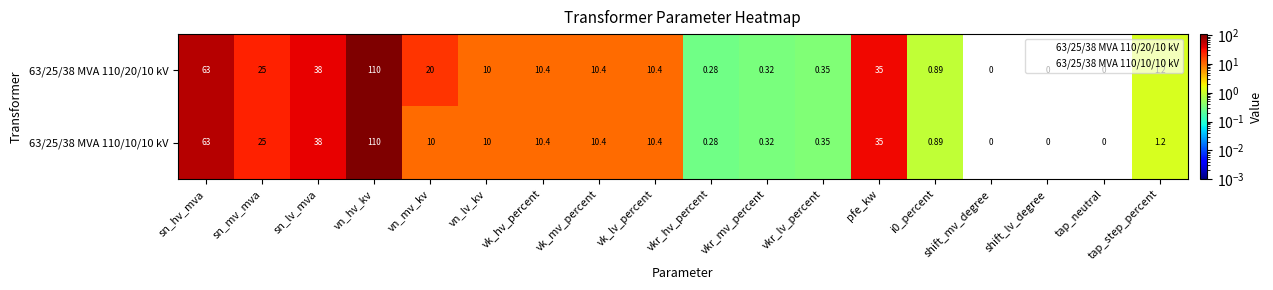

Which category has the highest value in the 63/25/38 MVA 110/20/10 kV series?

vn_hv_kv